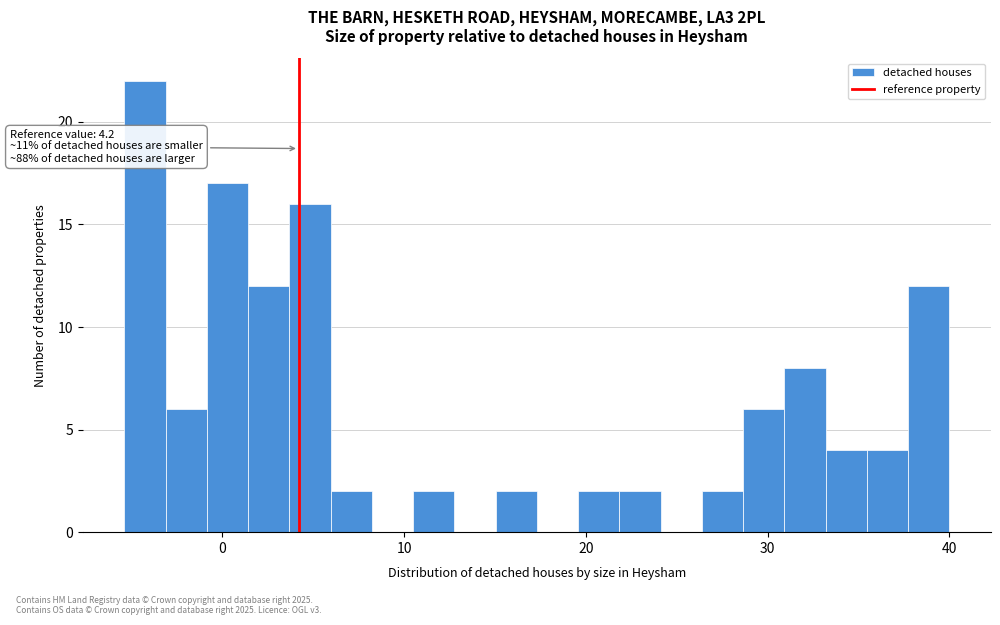

Read against the x-axis, roughly where is the centre of the tallest bar?

-4